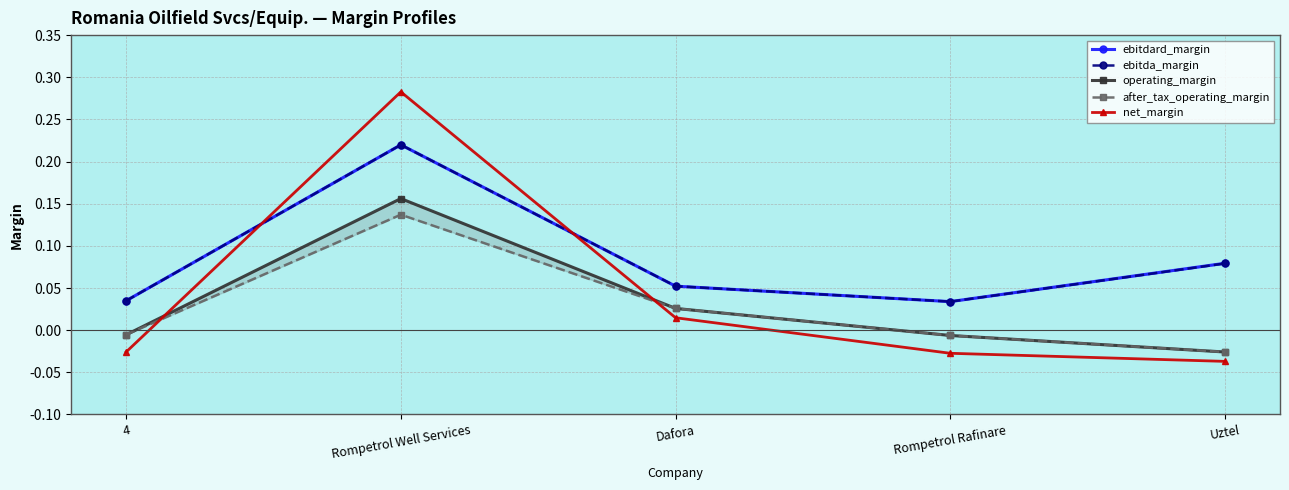

What position from the right is Dafora?

3